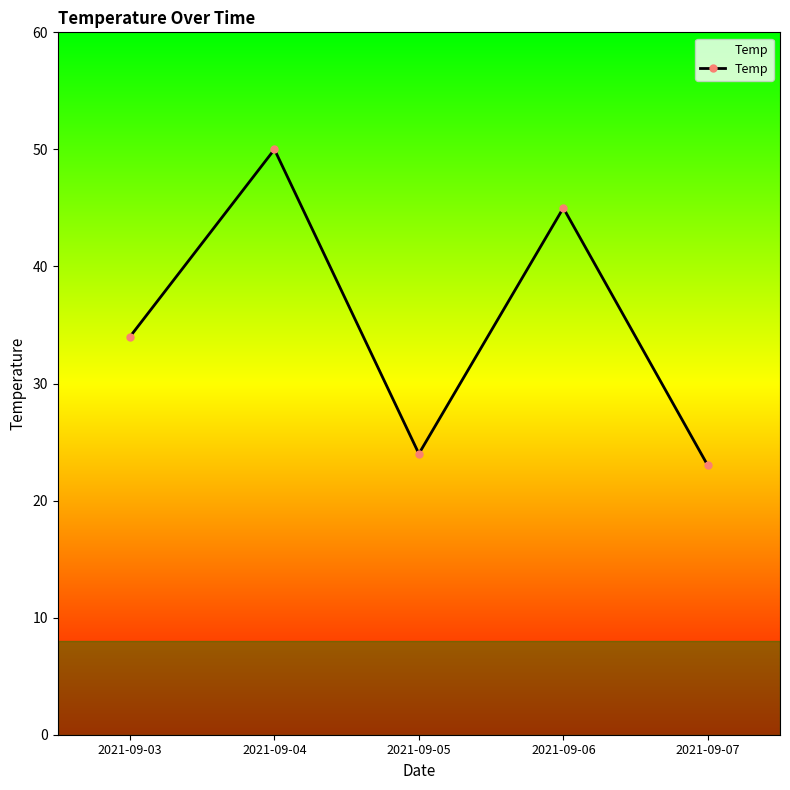

How many points are lower than both their immediate neighbors (excluding endpoints)?

1